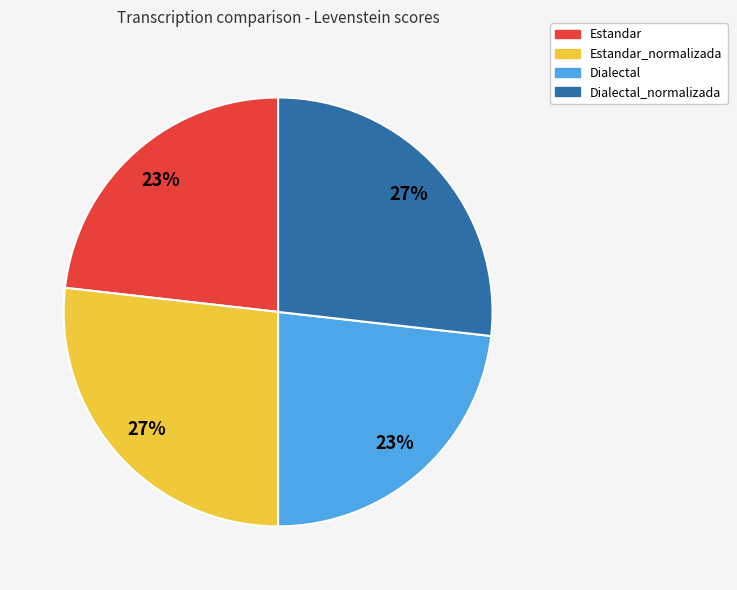

Is the sum of Dialectal and Estandar greater than half?

No